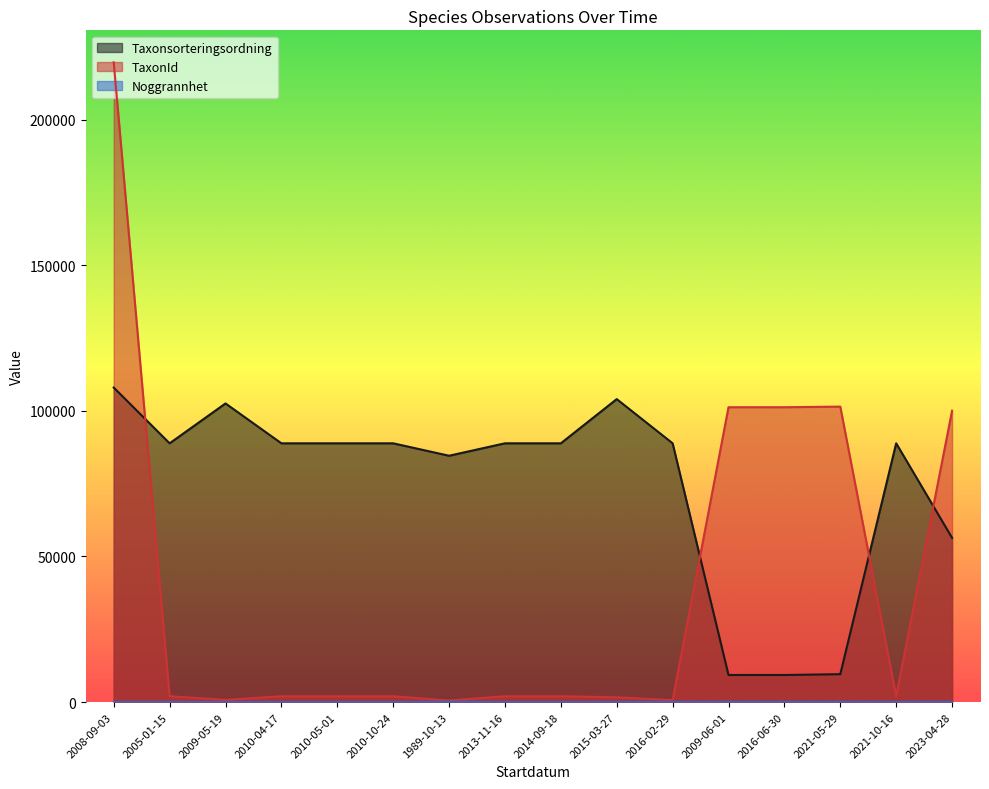

At which label is Noggrannhet closest to 55?

2015-03-27